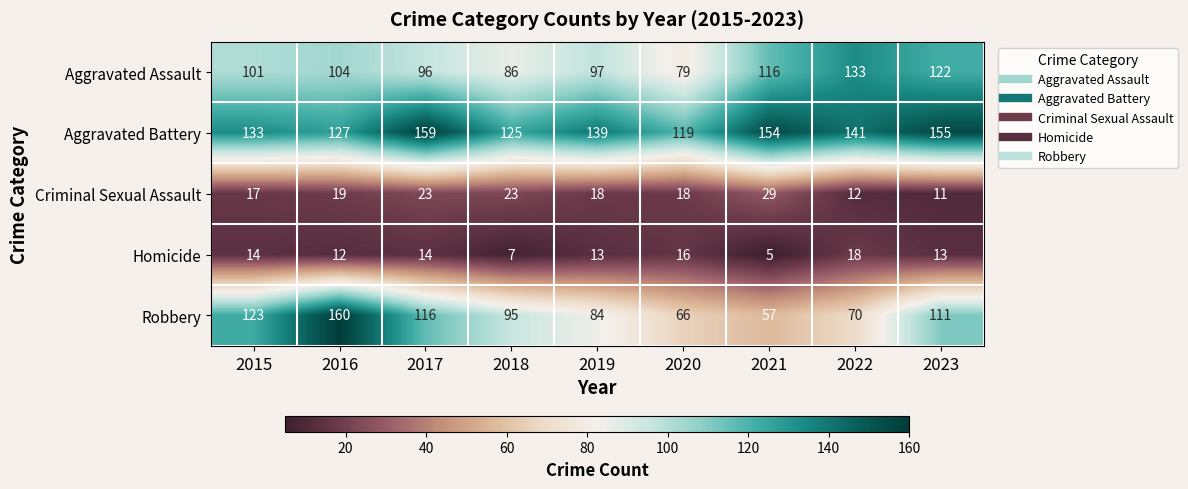

What is the maximum value for Robbery?

160